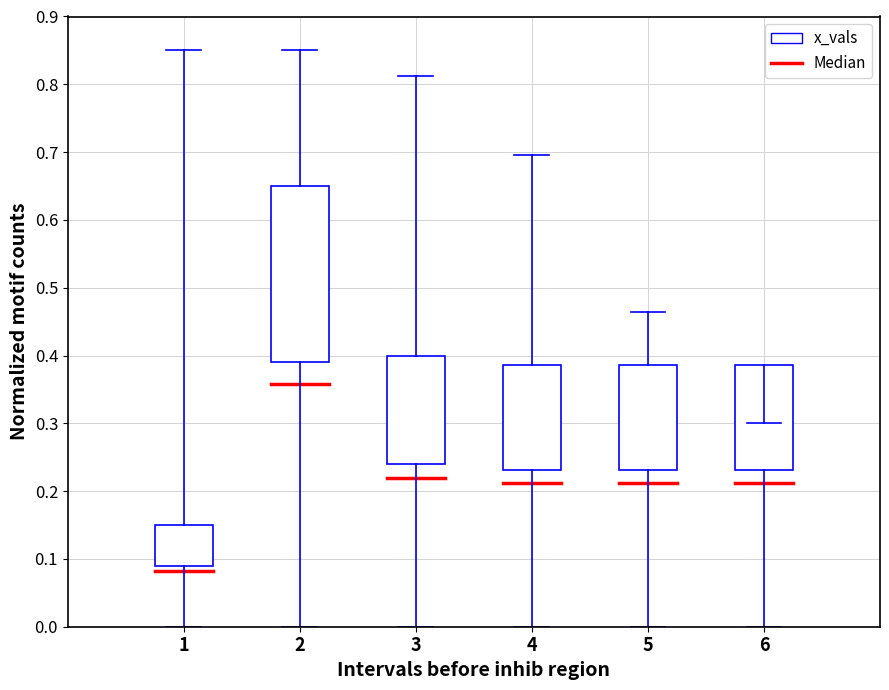

Is this an area chart (filled region under the line)?

No